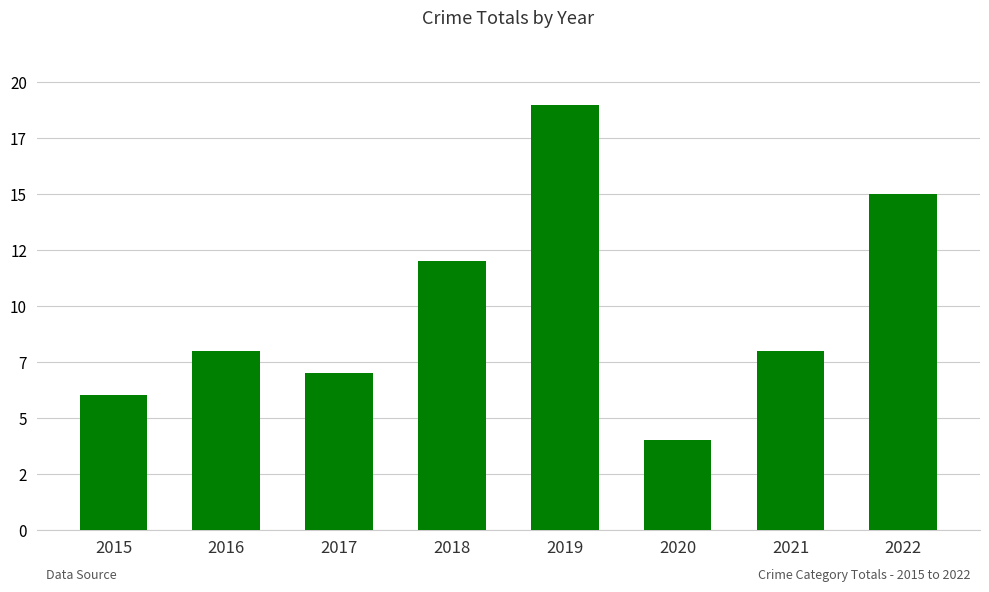

Does the chart contain any negative values?

No